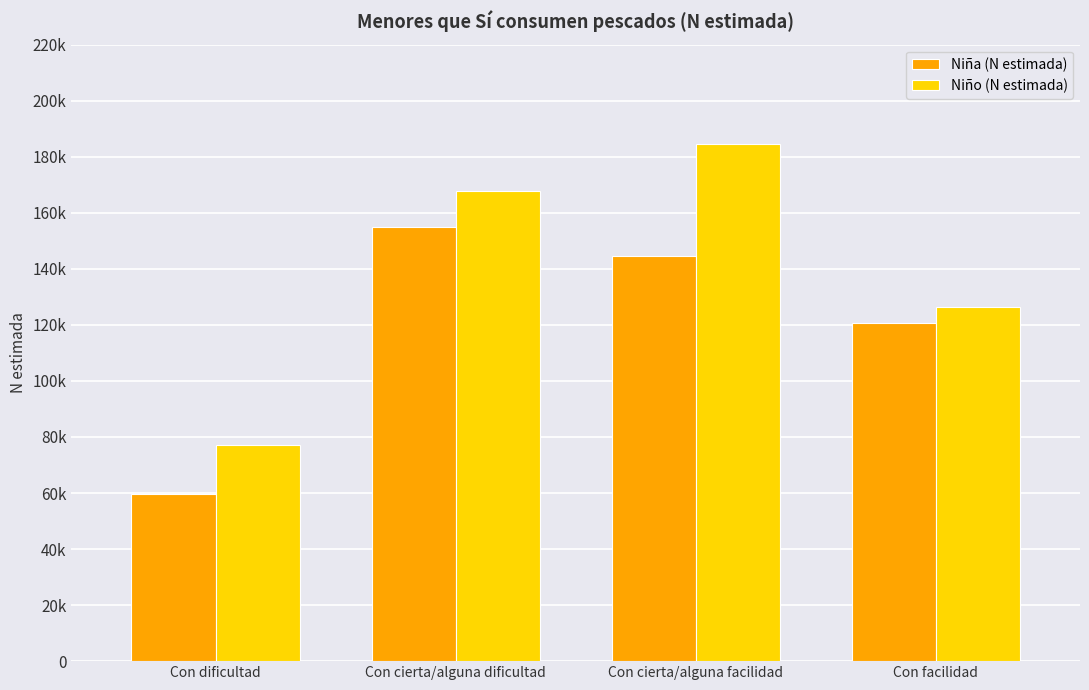

What are all the series names shown in the legend?

Niña (N estimada), Niño (N estimada)